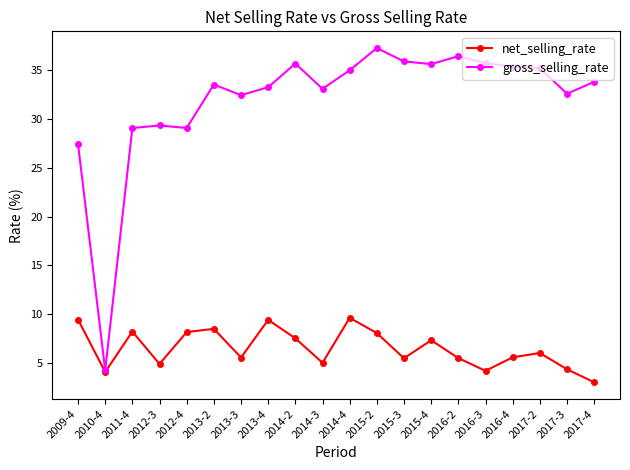

What is the average value of the net_selling_rate series?

6.5